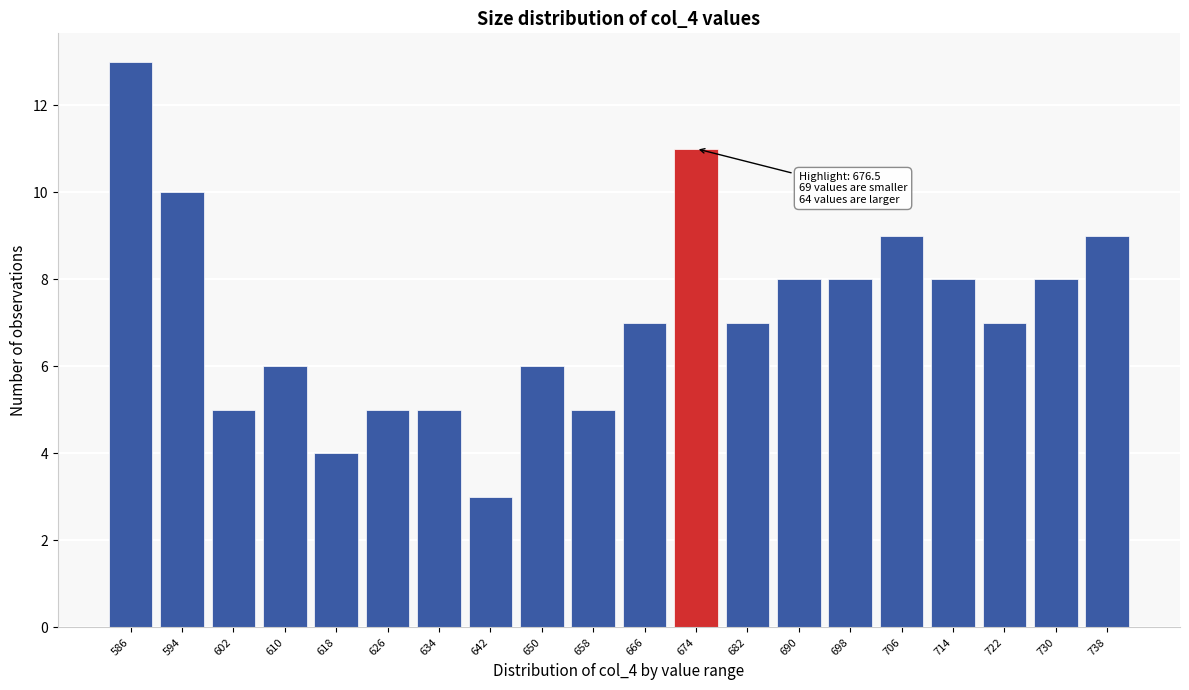

Reading left to right, transcribe all the data shown in this chart.

13	10	5	6	4	5	5	3	6	5	7	11	7	8	8	9	8	7	8	9